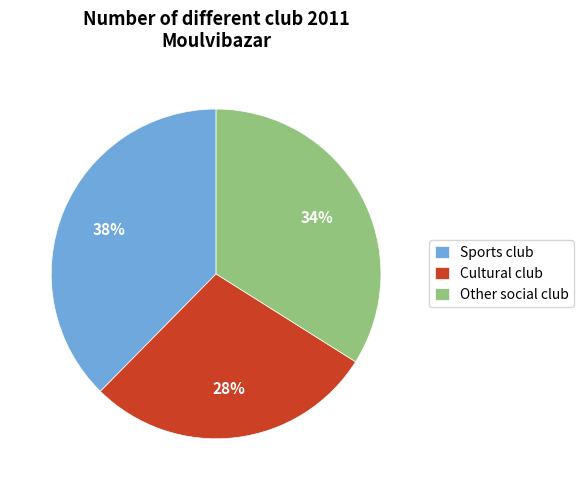

How many slices are in this pie chart?

3